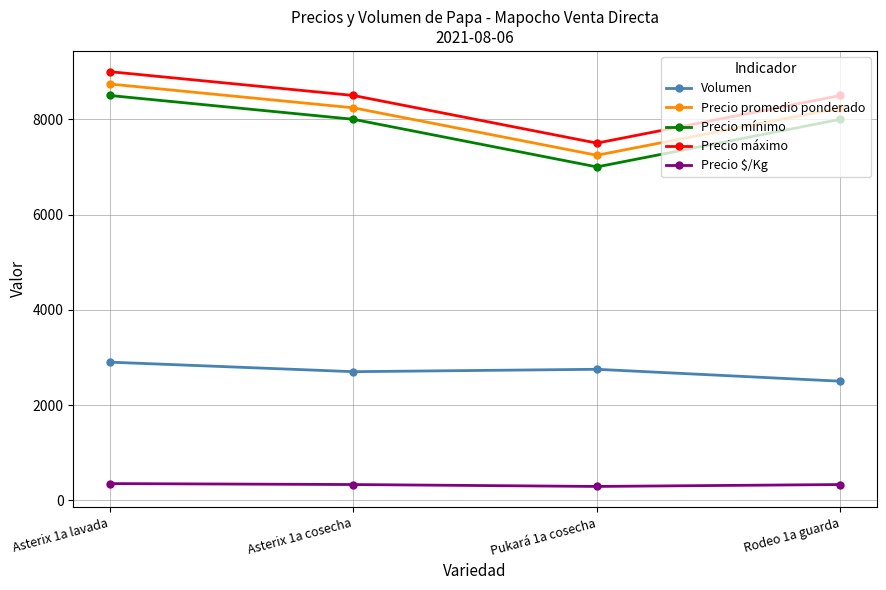

How many data points in Precio $/Kg are less than 330?

1